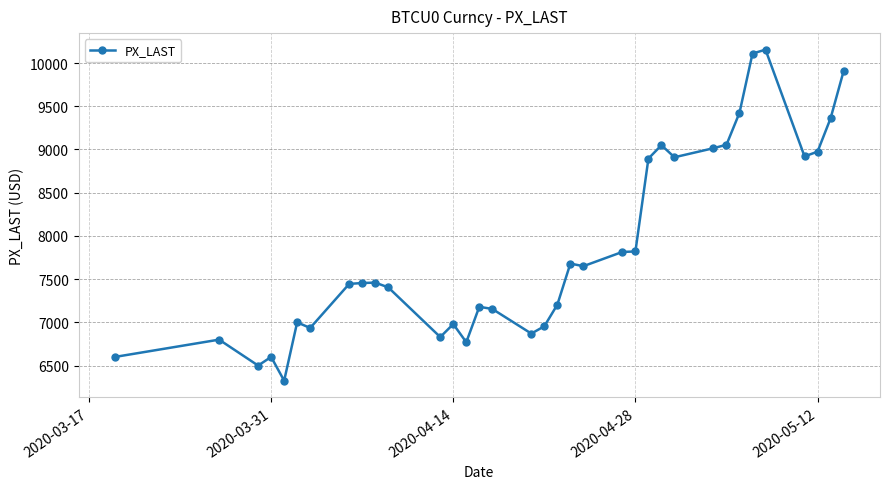

What is the difference between the second highest and second lowest values?

3610